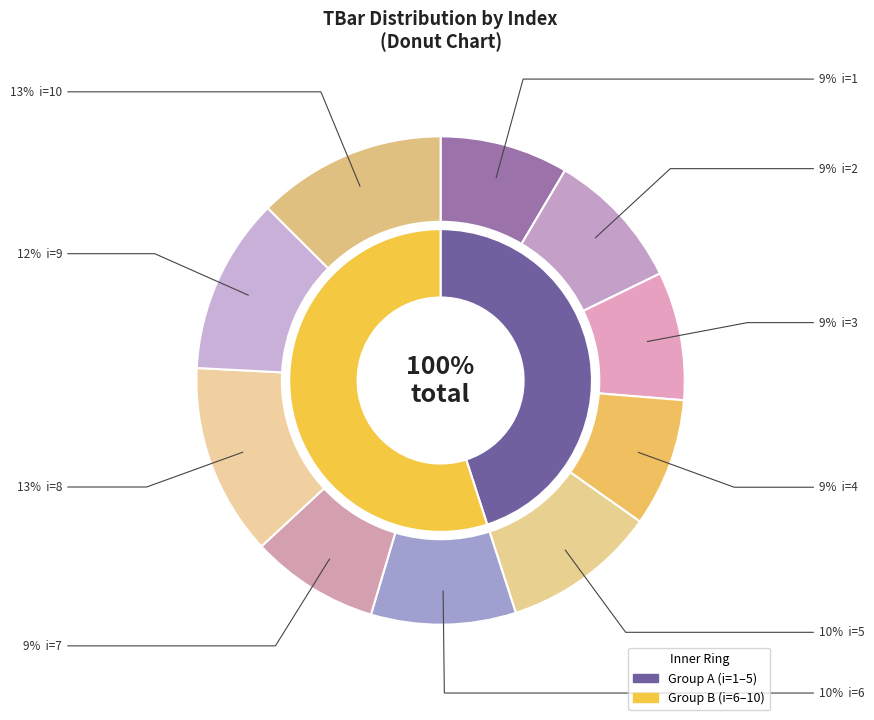

What percentage is NOT represented by 3?

91.5%